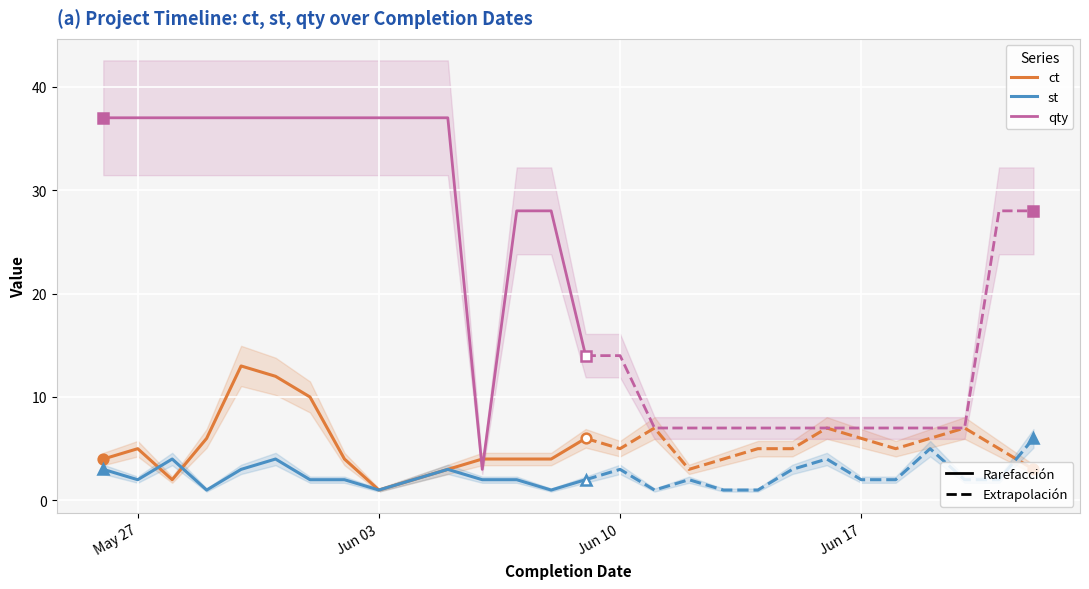

What is the difference between the st values at 2025-06-16 and 2025-06-13?

3